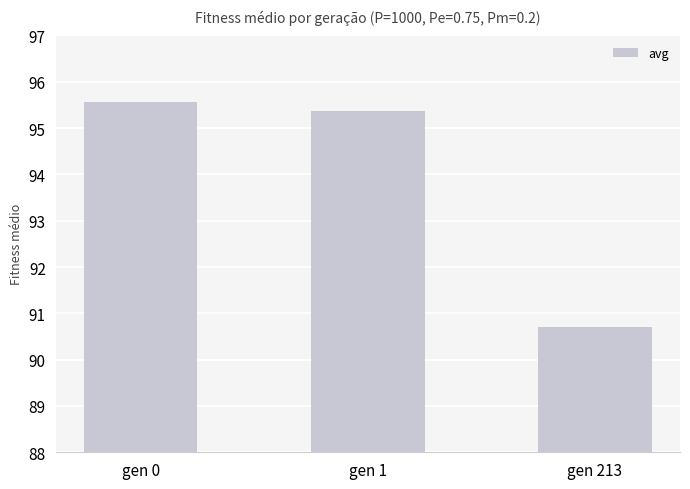

What is the value of the 1st bar from the left?

95.6